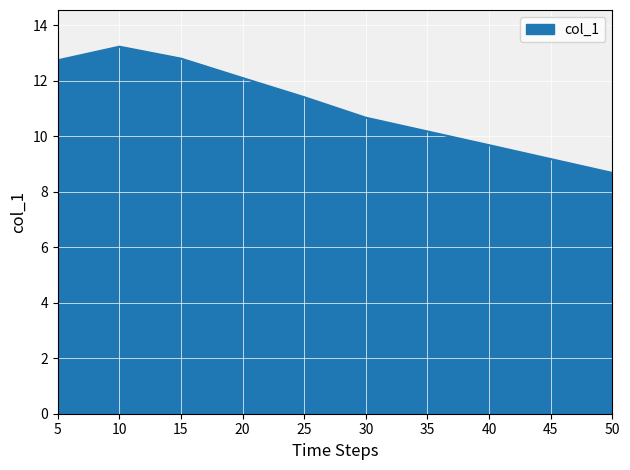

Approximately how many times larger is the value at 5 compared to 15?

1.0